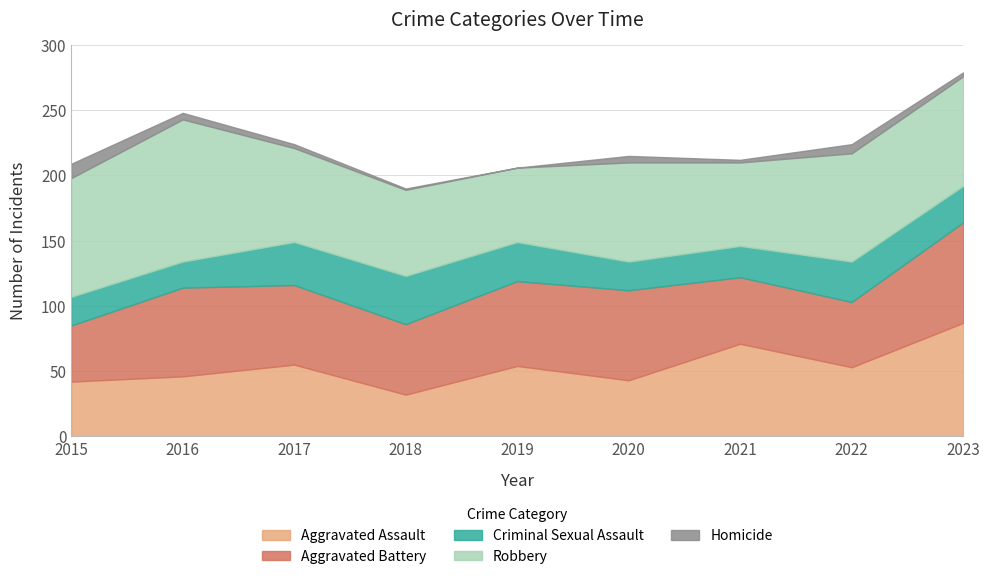

Which series has the largest range (max minus min)?

Aggravated Assault